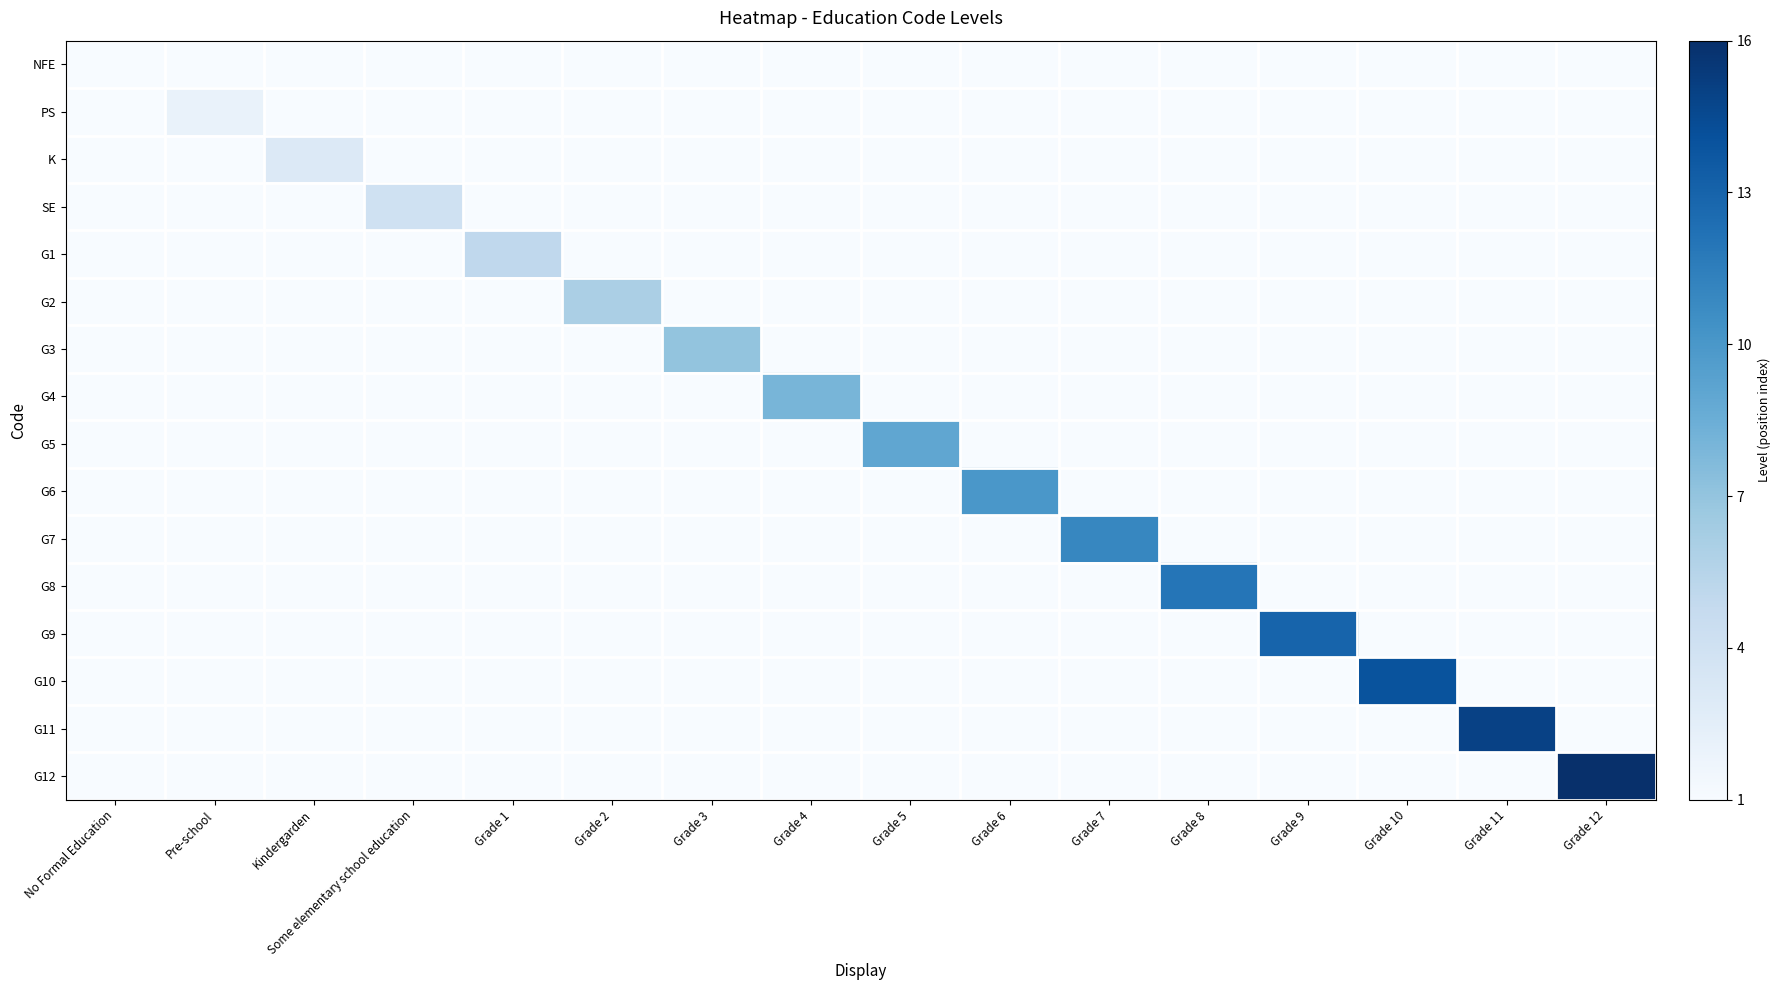

Reading left to right, what are all the values shown in this chart?

NFE: No Formal Education=1	Pre-school=1	Kindergarden=1	Some elementary school education=1	Grade 1=1	Grade 2=1	Grade 3=1	Grade 4=1	Grade 5=1	Grade 6=1	Grade 7=1	Grade 8=1	Grade 9=1	Grade 10=1	Grade 11=1	Grade 12=1
PS: No Formal Education=1	Pre-school=2	Kindergarden=1	Some elementary school education=1	Grade 1=1	Grade 2=1	Grade 3=1	Grade 4=1	Grade 5=1	Grade 6=1	Grade 7=1	Grade 8=1	Grade 9=1	Grade 10=1	Grade 11=1	Grade 12=1
K: No Formal Education=1	Pre-school=1	Kindergarden=3	Some elementary school education=1	Grade 1=1	Grade 2=1	Grade 3=1	Grade 4=1	Grade 5=1	Grade 6=1	Grade 7=1	Grade 8=1	Grade 9=1	Grade 10=1	Grade 11=1	Grade 12=1
SE: No Formal Education=1	Pre-school=1	Kindergarden=1	Some elementary school education=4	Grade 1=1	Grade 2=1	Grade 3=1	Grade 4=1	Grade 5=1	Grade 6=1	Grade 7=1	Grade 8=1	Grade 9=1	Grade 10=1	Grade 11=1	Grade 12=1
G1: No Formal Education=1	Pre-school=1	Kindergarden=1	Some elementary school education=1	Grade 1=5	Grade 2=1	Grade 3=1	Grade 4=1	Grade 5=1	Grade 6=1	Grade 7=1	Grade 8=1	Grade 9=1	Grade 10=1	Grade 11=1	Grade 12=1
G2: No Formal Education=1	Pre-school=1	Kindergarden=1	Some elementary school education=1	Grade 1=1	Grade 2=6	Grade 3=1	Grade 4=1	Grade 5=1	Grade 6=1	Grade 7=1	Grade 8=1	Grade 9=1	Grade 10=1	Grade 11=1	Grade 12=1
G3: No Formal Education=1	Pre-school=1	Kindergarden=1	Some elementary school education=1	Grade 1=1	Grade 2=1	Grade 3=7	Grade 4=1	Grade 5=1	Grade 6=1	Grade 7=1	Grade 8=1	Grade 9=1	Grade 10=1	Grade 11=1	Grade 12=1
G4: No Formal Education=1	Pre-school=1	Kindergarden=1	Some elementary school education=1	Grade 1=1	Grade 2=1	Grade 3=1	Grade 4=8	Grade 5=1	Grade 6=1	Grade 7=1	Grade 8=1	Grade 9=1	Grade 10=1	Grade 11=1	Grade 12=1
G5: No Formal Education=1	Pre-school=1	Kindergarden=1	Some elementary school education=1	Grade 1=1	Grade 2=1	Grade 3=1	Grade 4=1	Grade 5=9	Grade 6=1	Grade 7=1	Grade 8=1	Grade 9=1	Grade 10=1	Grade 11=1	Grade 12=1
G6: No Formal Education=1	Pre-school=1	Kindergarden=1	Some elementary school education=1	Grade 1=1	Grade 2=1	Grade 3=1	Grade 4=1	Grade 5=1	Grade 6=10	Grade 7=1	Grade 8=1	Grade 9=1	Grade 10=1	Grade 11=1	Grade 12=1
G7: No Formal Education=1	Pre-school=1	Kindergarden=1	Some elementary school education=1	Grade 1=1	Grade 2=1	Grade 3=1	Grade 4=1	Grade 5=1	Grade 6=1	Grade 7=11	Grade 8=1	Grade 9=1	Grade 10=1	Grade 11=1	Grade 12=1
G8: No Formal Education=1	Pre-school=1	Kindergarden=1	Some elementary school education=1	Grade 1=1	Grade 2=1	Grade 3=1	Grade 4=1	Grade 5=1	Grade 6=1	Grade 7=1	Grade 8=12	Grade 9=1	Grade 10=1	Grade 11=1	Grade 12=1
G9: No Formal Education=1	Pre-school=1	Kindergarden=1	Some elementary school education=1	Grade 1=1	Grade 2=1	Grade 3=1	Grade 4=1	Grade 5=1	Grade 6=1	Grade 7=1	Grade 8=1	Grade 9=13	Grade 10=1	Grade 11=1	Grade 12=1
G10: No Formal Education=1	Pre-school=1	Kindergarden=1	Some elementary school education=1	Grade 1=1	Grade 2=1	Grade 3=1	Grade 4=1	Grade 5=1	Grade 6=1	Grade 7=1	Grade 8=1	Grade 9=1	Grade 10=14	Grade 11=1	Grade 12=1
G11: No Formal Education=1	Pre-school=1	Kindergarden=1	Some elementary school education=1	Grade 1=1	Grade 2=1	Grade 3=1	Grade 4=1	Grade 5=1	Grade 6=1	Grade 7=1	Grade 8=1	Grade 9=1	Grade 10=1	Grade 11=15	Grade 12=1
G12: No Formal Education=1	Pre-school=1	Kindergarden=1	Some elementary school education=1	Grade 1=1	Grade 2=1	Grade 3=1	Grade 4=1	Grade 5=1	Grade 6=1	Grade 7=1	Grade 8=1	Grade 9=1	Grade 10=1	Grade 11=1	Grade 12=16